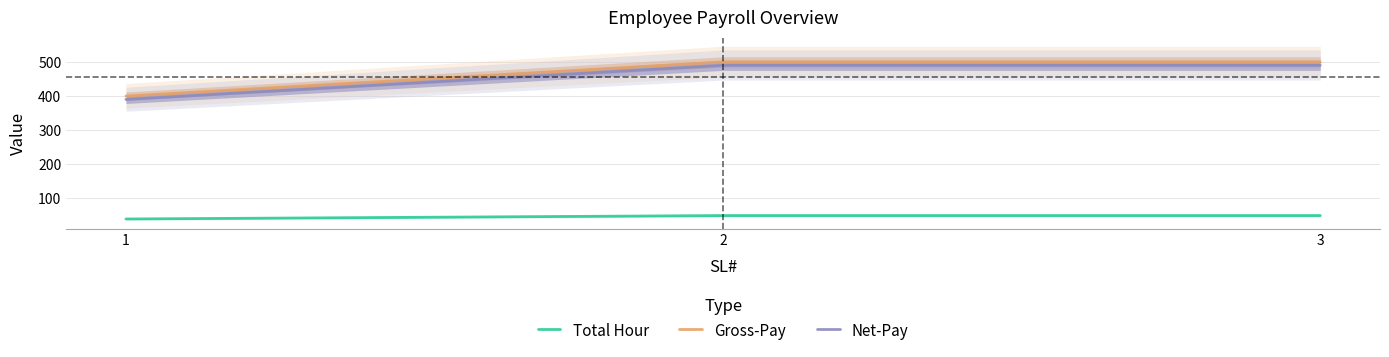

How many distinct data groups are displayed?

3